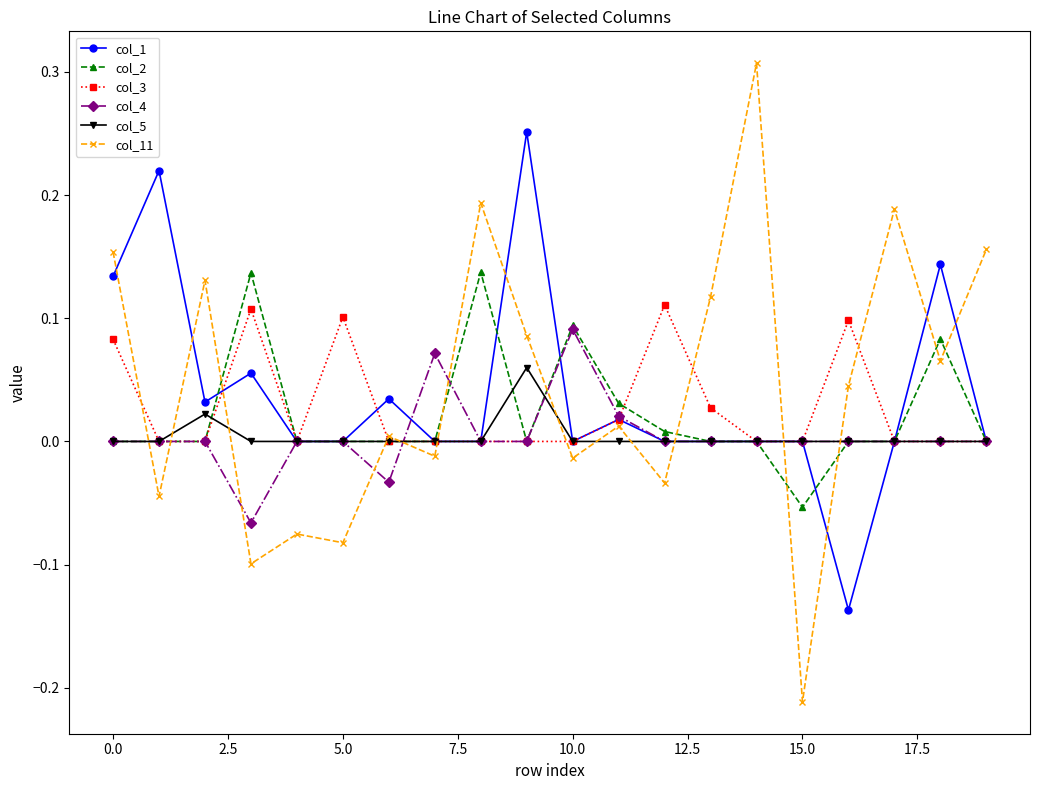

Which series has the largest total across all categories?

col_11